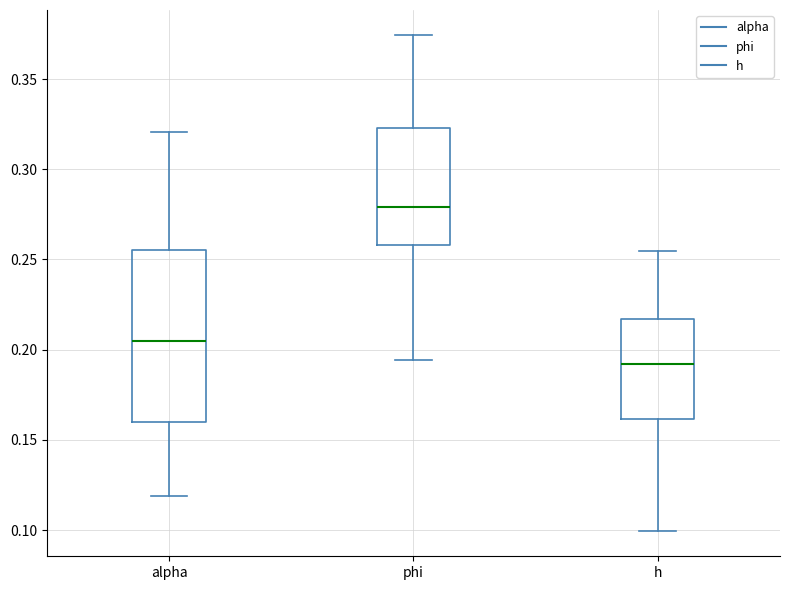

Which box's median line is the lowest?

h